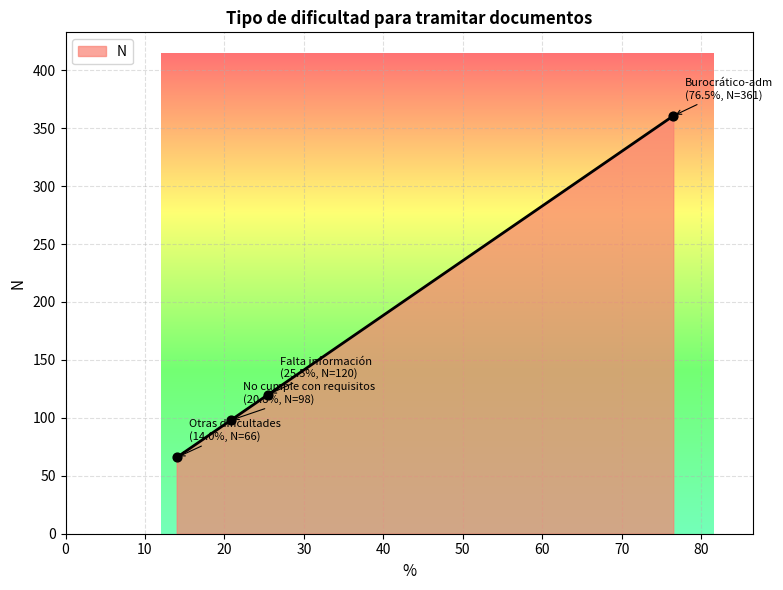

What is the greatest value displayed?

360.5